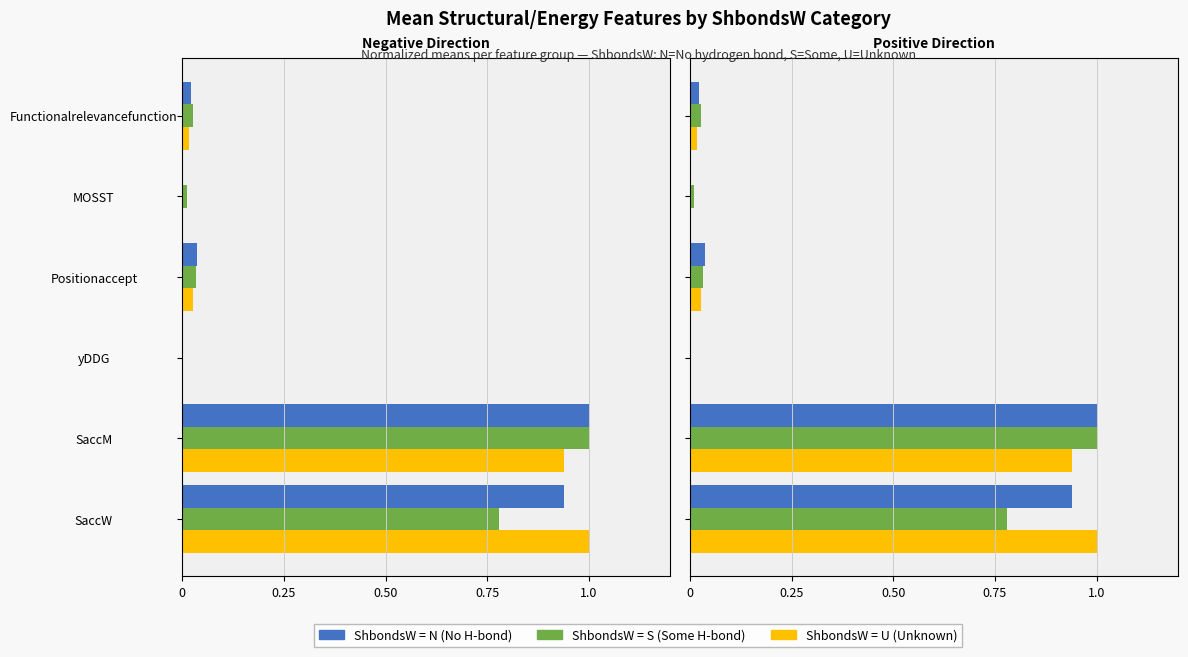

Are the bars grouped side by side (vs. stacked)?

Yes